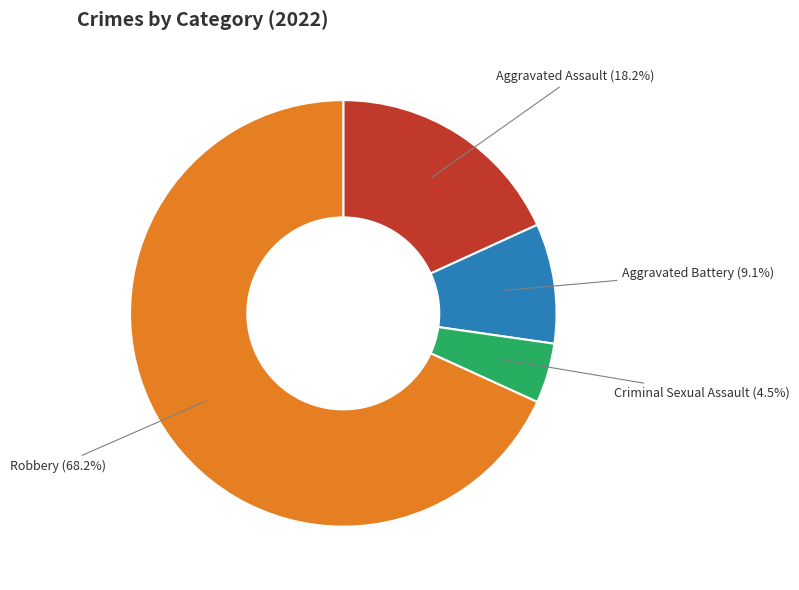

Is there any slice that represents more than half of the pie?

Yes